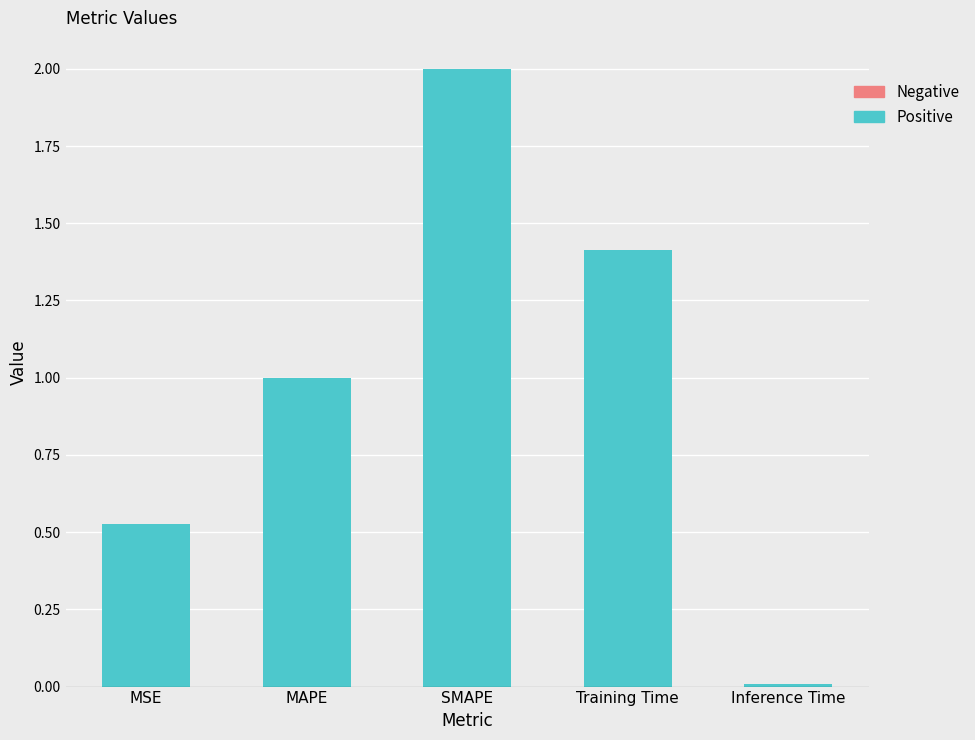

What position from the right is SMAPE?

3